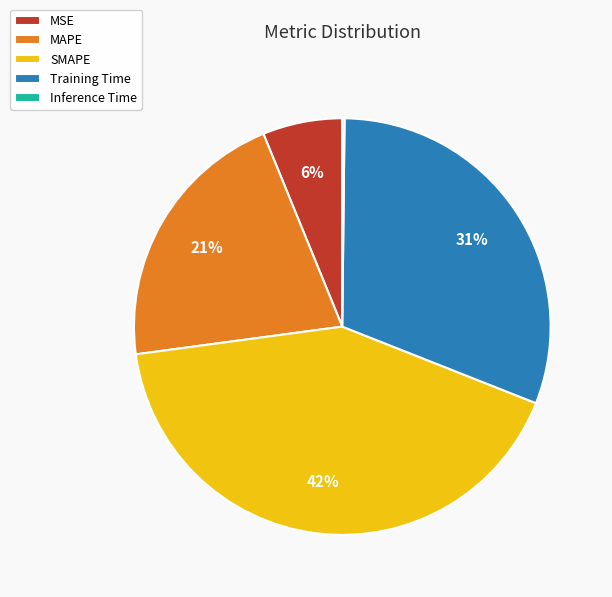

Which category has the biggest portion of the pie?

SMAPE